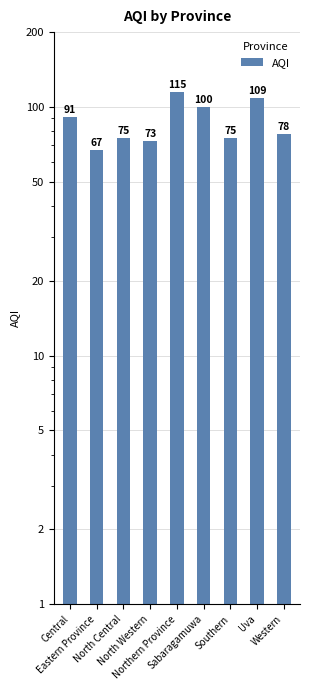

List the labels in order of value, smallest first.

Eastern Province, North Western, North Central, Southern, Western, Central, Sabaragamuwa, Uva, Northern Province